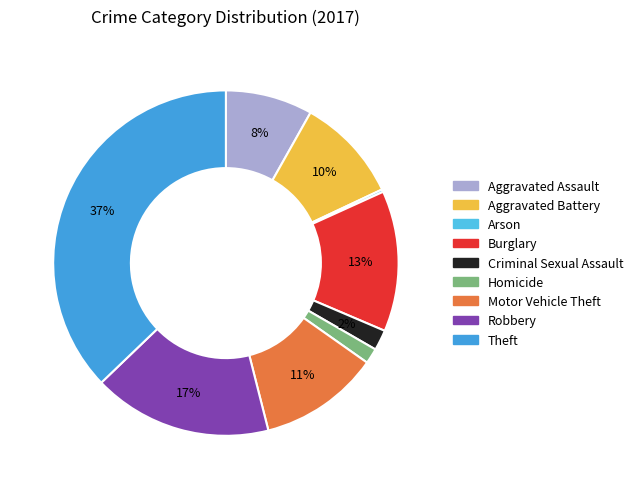

The Aggravated Assault slice represents 23% of the pie. True or false?

False